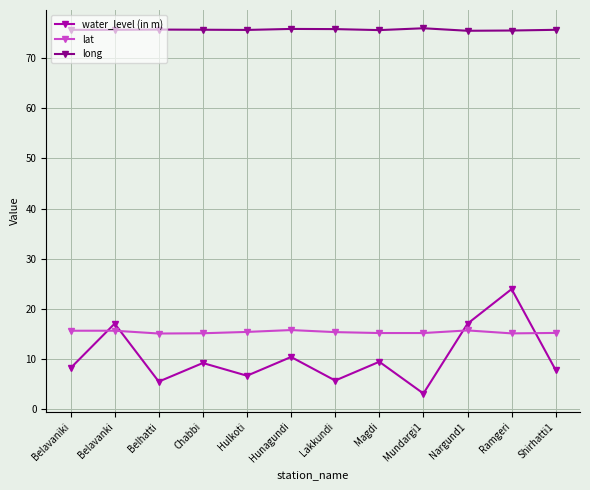

How many lines are shown in the chart?

3